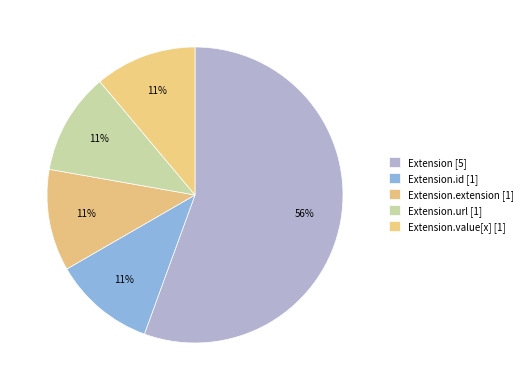

How many segments does this pie chart have?

5